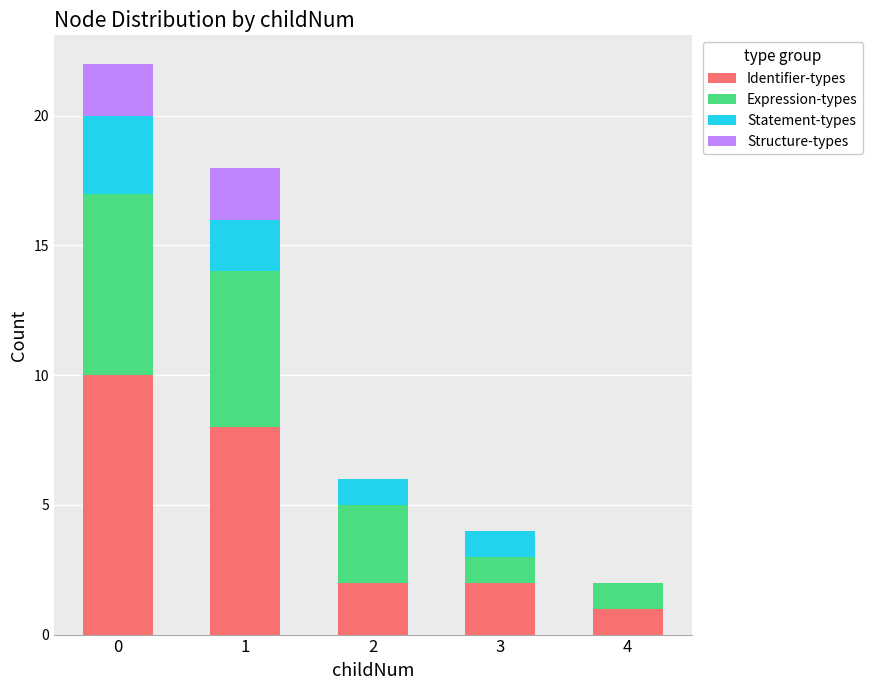

Is it true that Identifier-types equals 1 at 4?

True